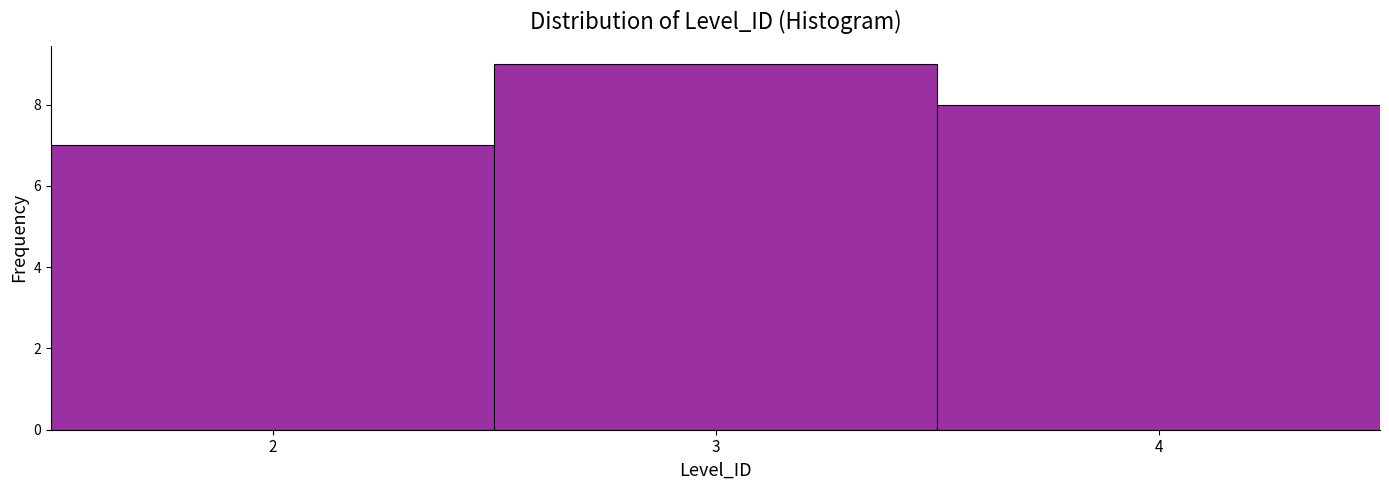

How tall is the bar that spans 1.5 to 2.5 on the x-axis? The values are not printed on the chart, so give them approximately, as read against the axis.

7